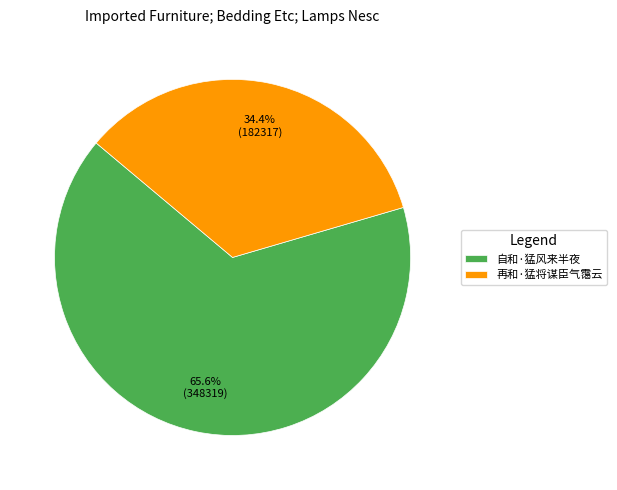

To the nearest percent, what is the difference between the 自和·猛风来半夜 and 再和·猛将谋臣气霭云 slice percentages?

31%